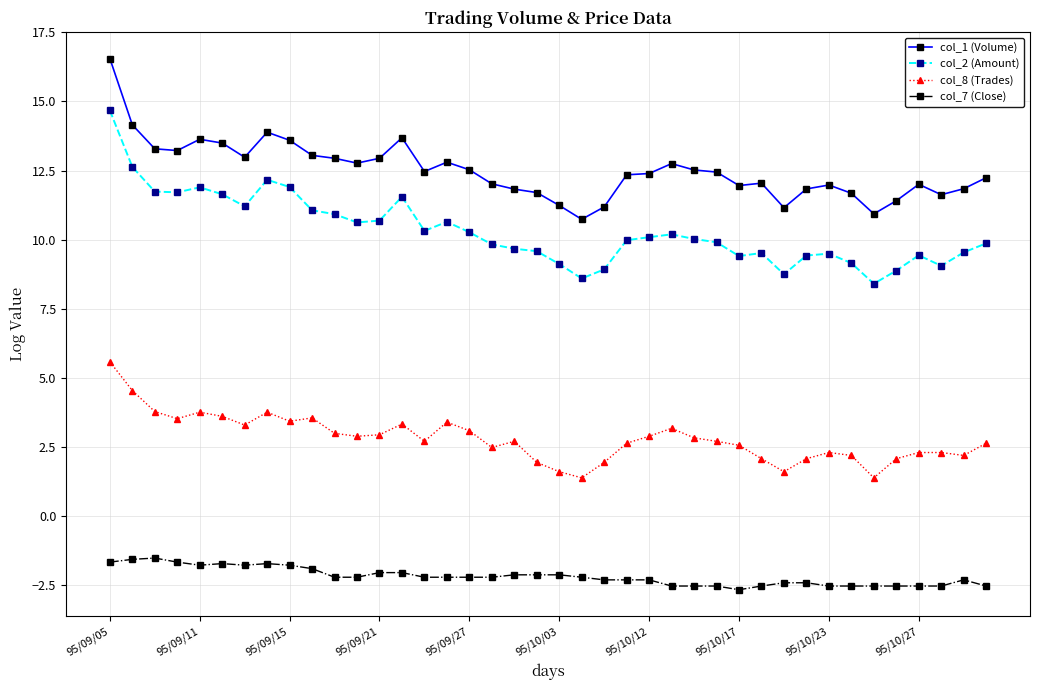

True or false: col_8 (Trades) and col_1 (Volume) cross at least once.

False